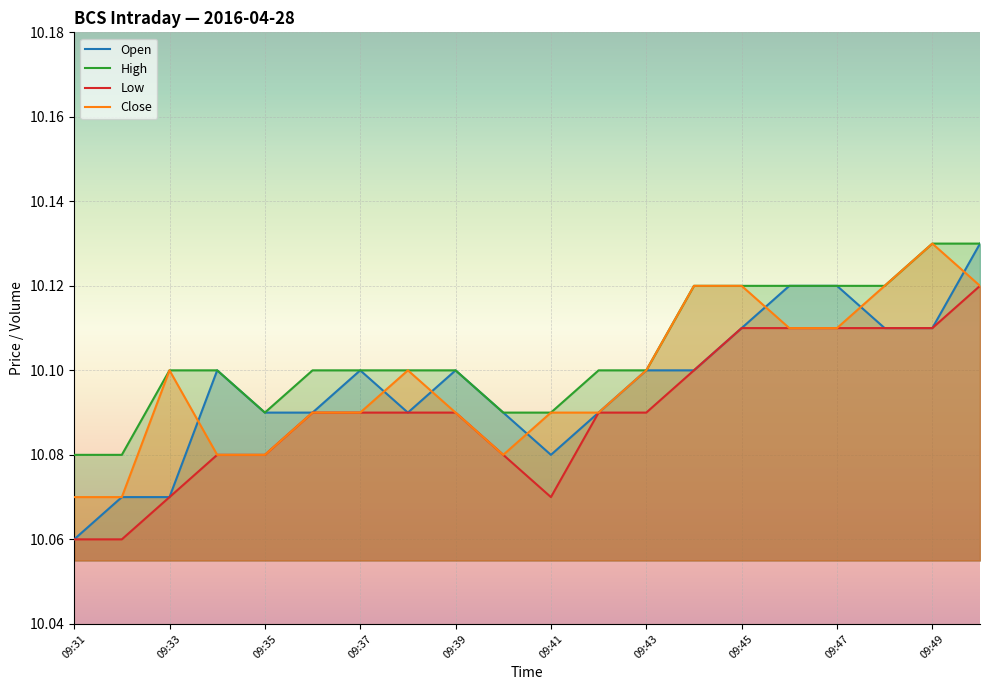

The High series shows 10.1 at 09:37. True or false?

True